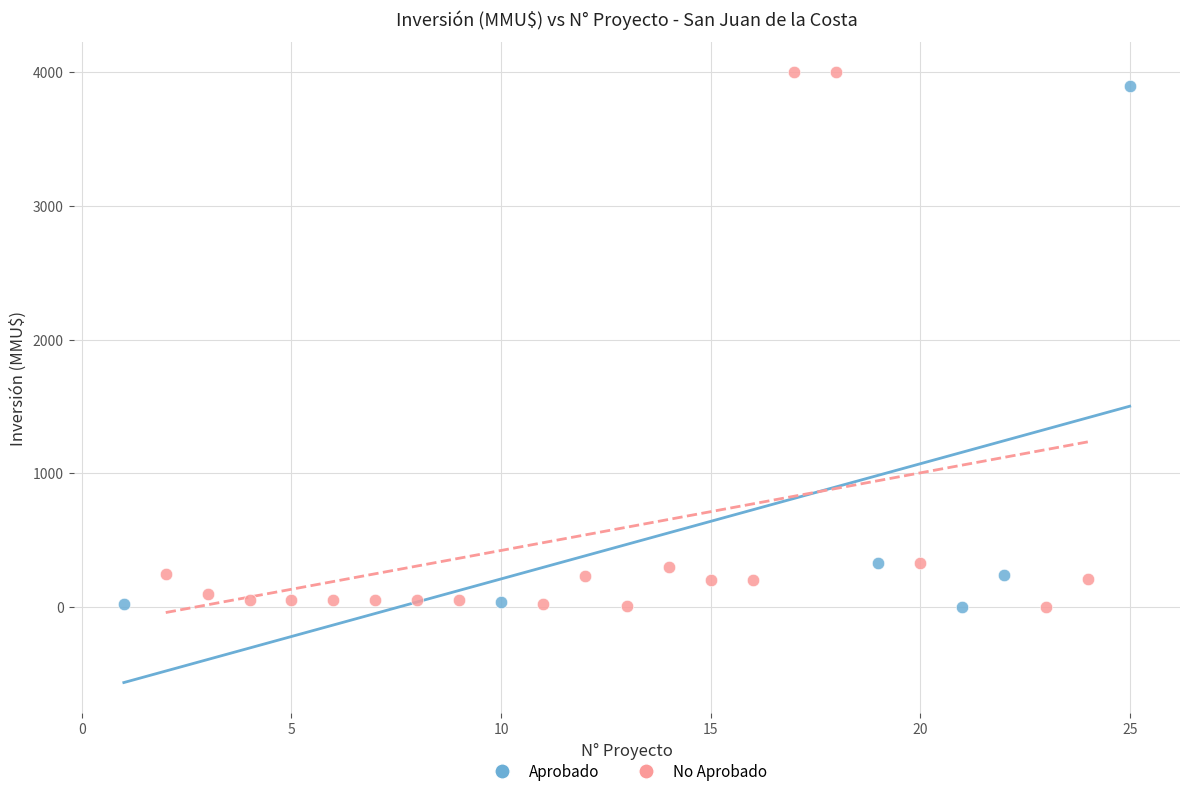

What are all the series names shown in the legend?

Aprobado, No Aprobado